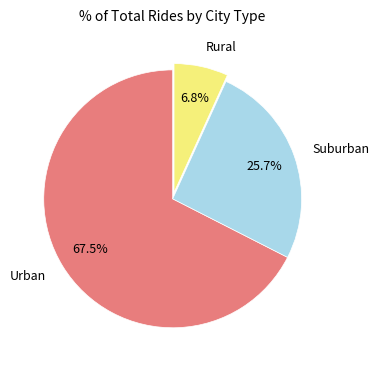

Count the number of slices in the pie.

3